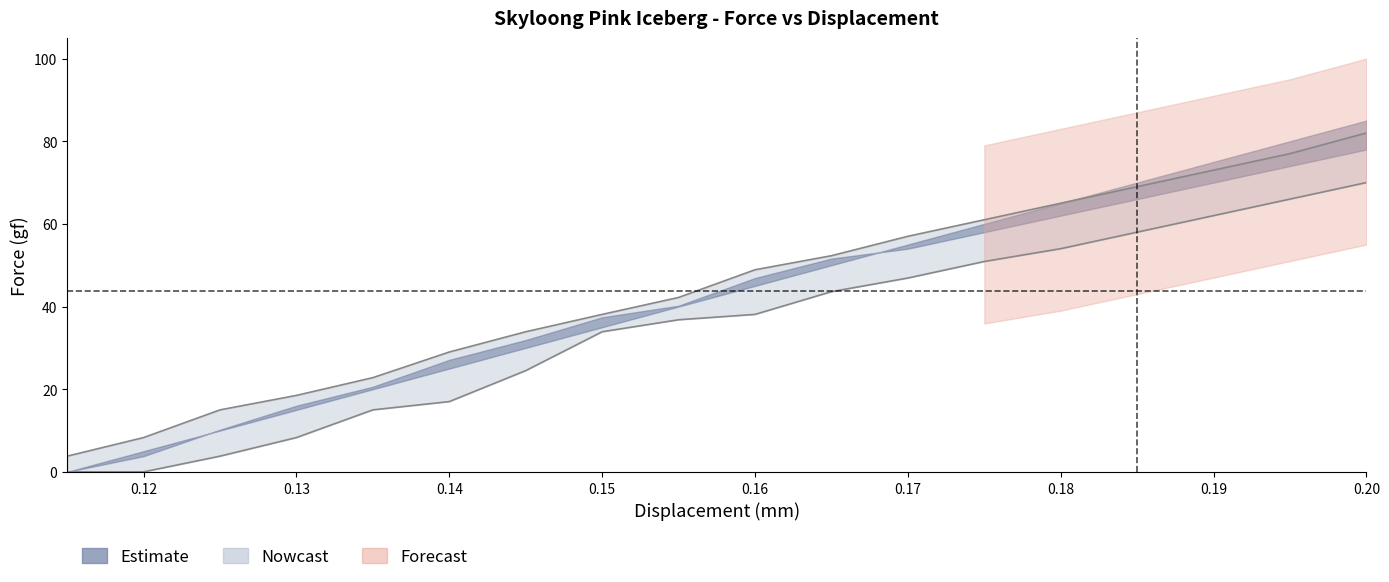

Is this an area chart (filled region under the line)?

No